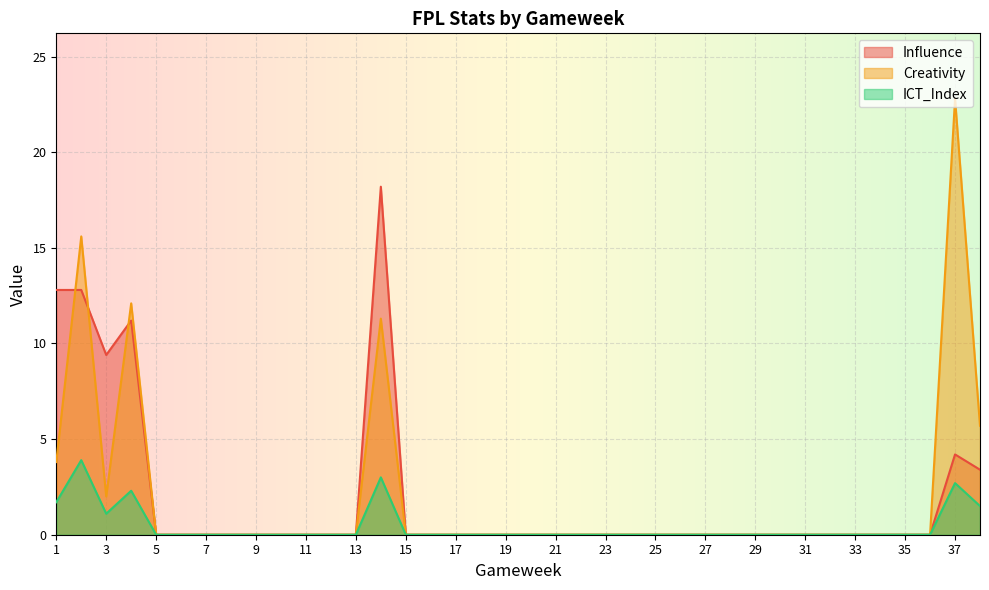

The value of ICT_Index at 30 is 0.0. True or false?

True